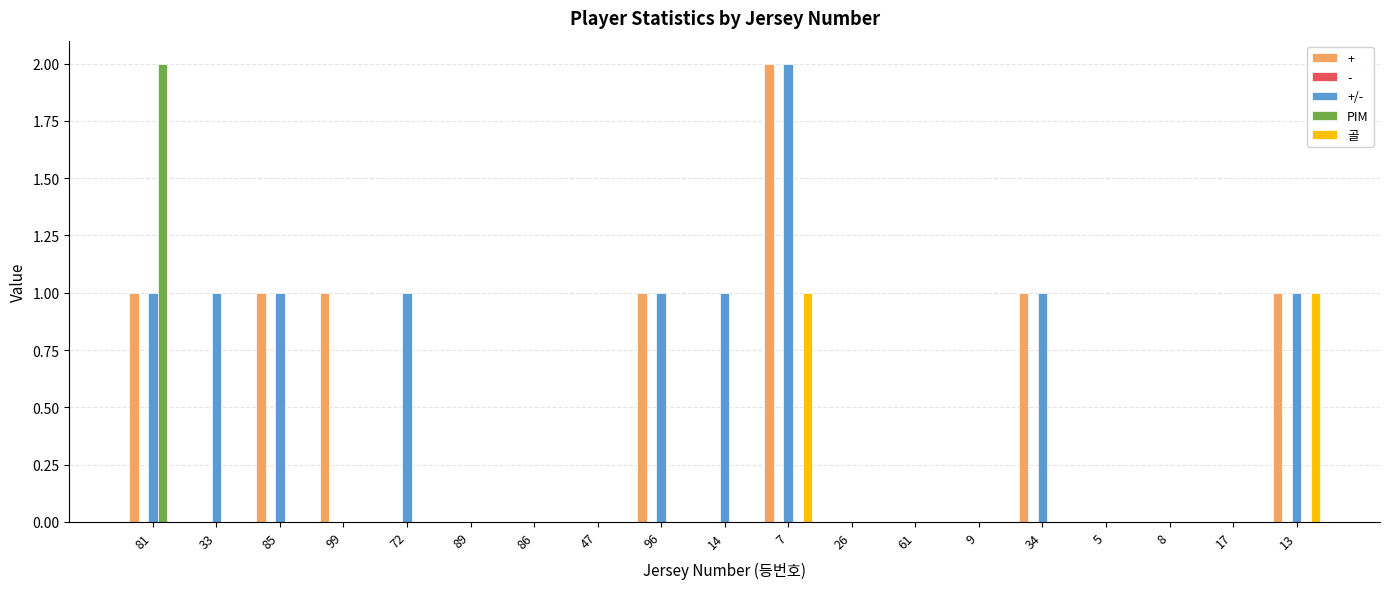

What is the average value of the +/- series?

1